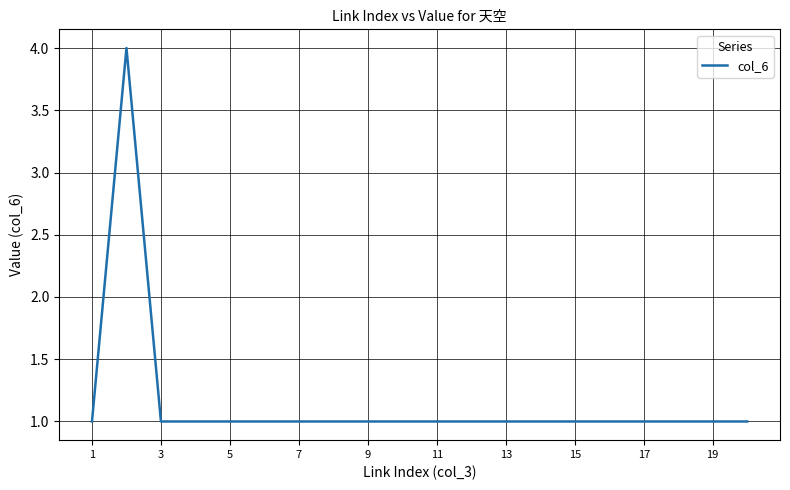

What is the maximum value shown in the chart?

4